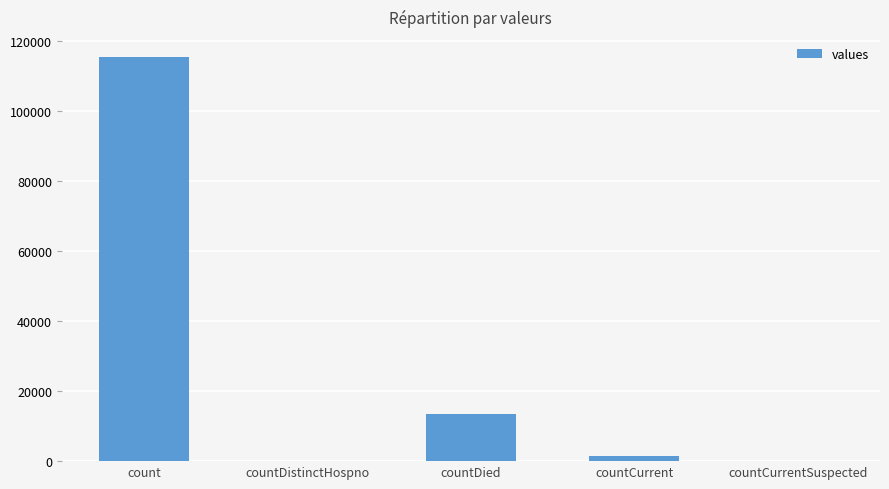

How many series are shown in this chart?

1